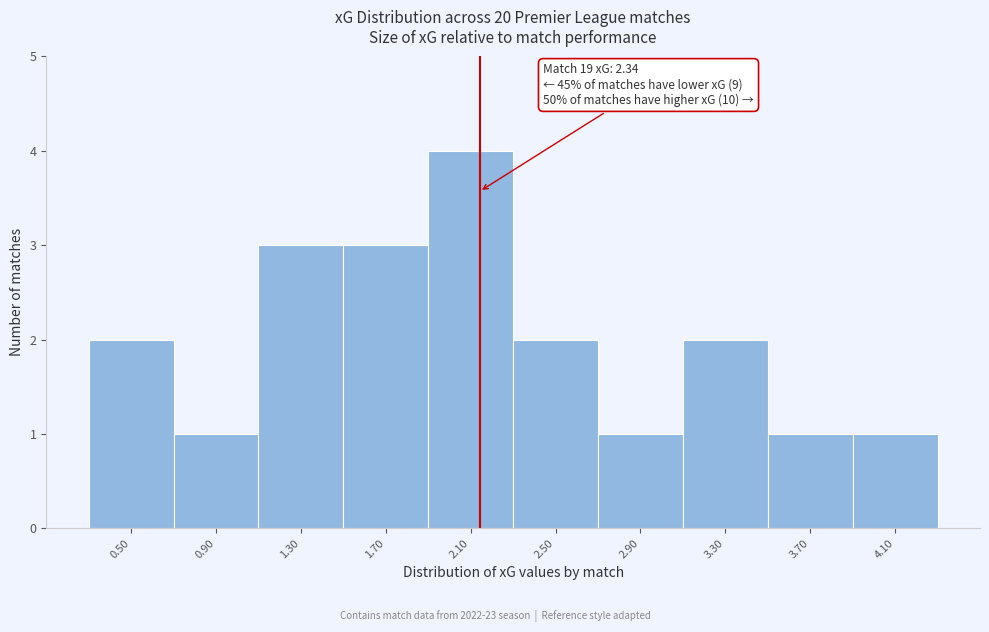

Reading left to right, extract all data points from this chart.

2	1	3	3	4	2	1	2	1	1